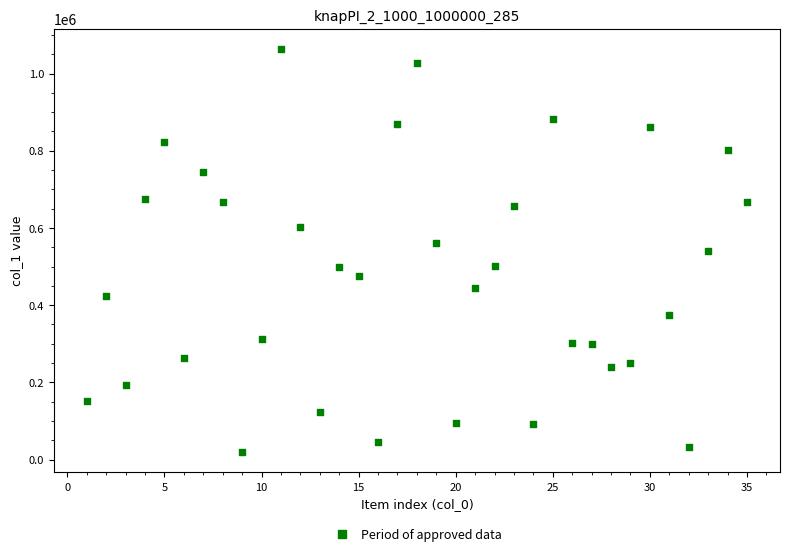

What is the range of X values (max minus min)?

34